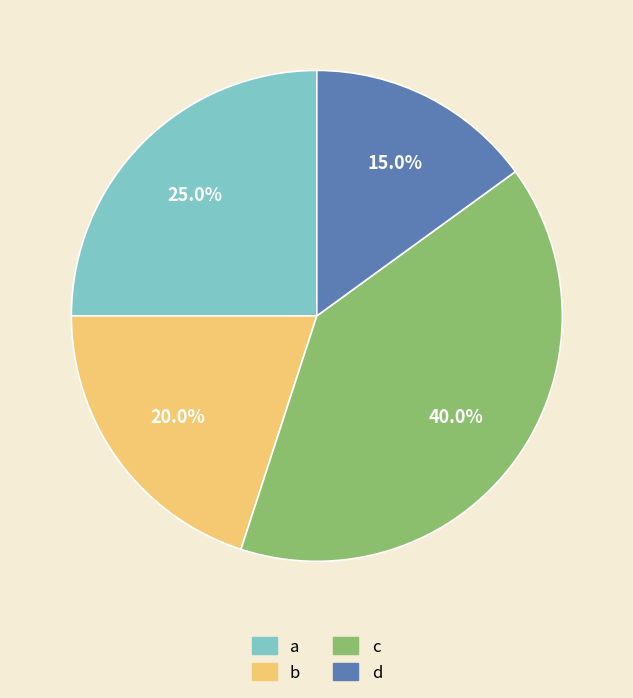

What percentage is the b slice, to the nearest percent?

20%